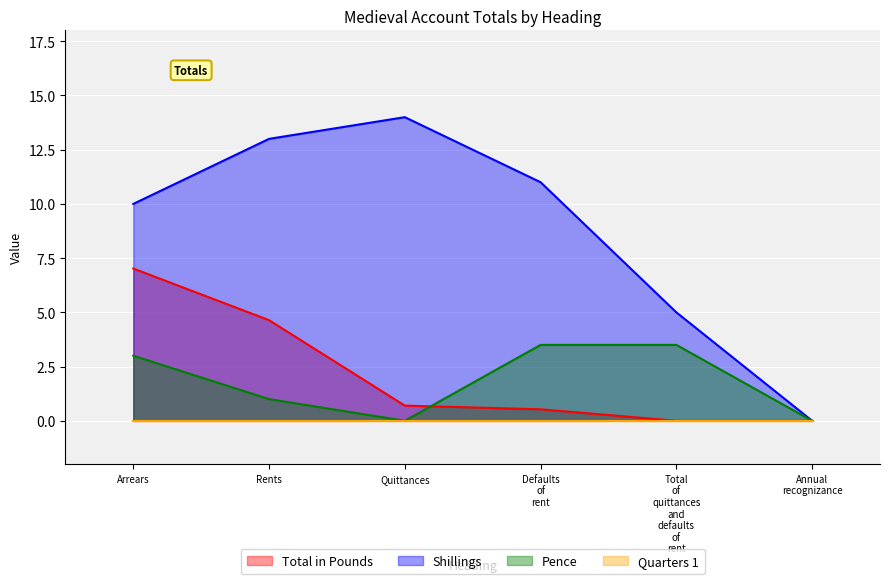

True or false: Total in Pounds has more than 0 points higher than both neighbors.

False